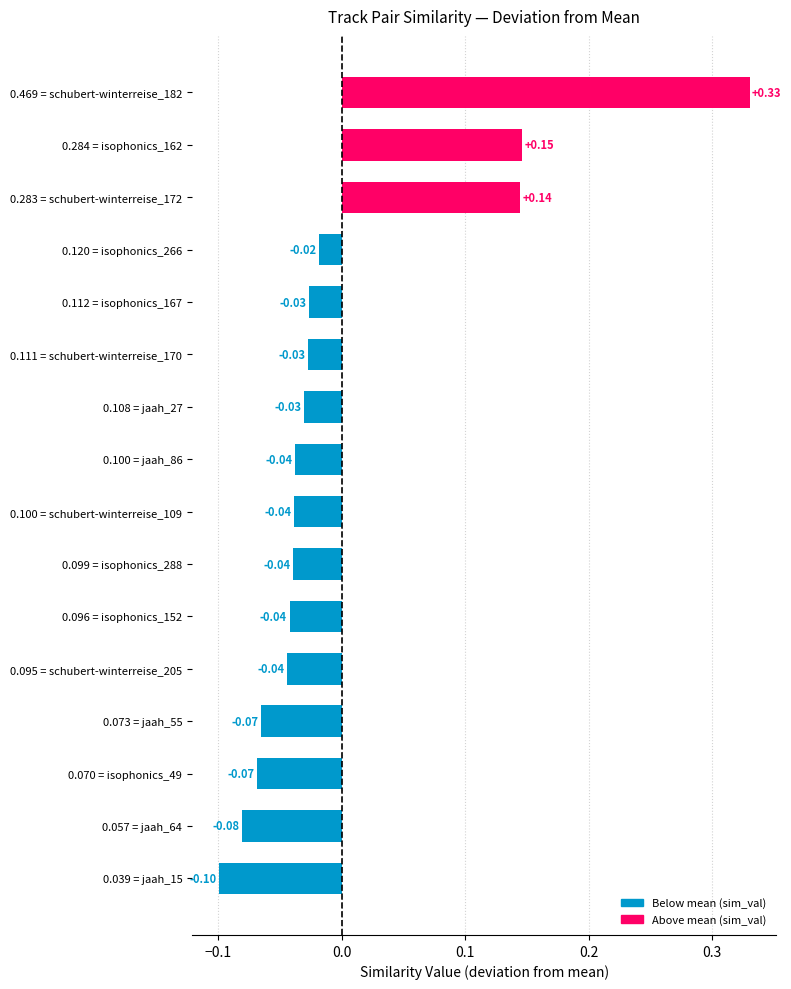

What is the difference between the values at 0.469 = schubert-winterreise_182 and 0.095 = schubert-winterreise_205?

0.4